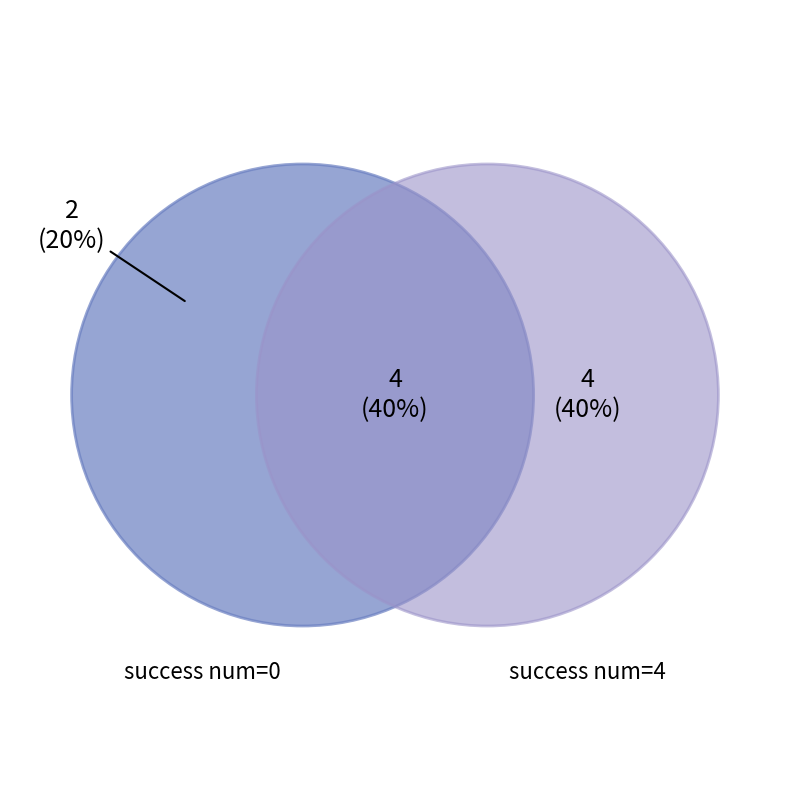

Do 7 and 0 together represent more than half of the pie?

No